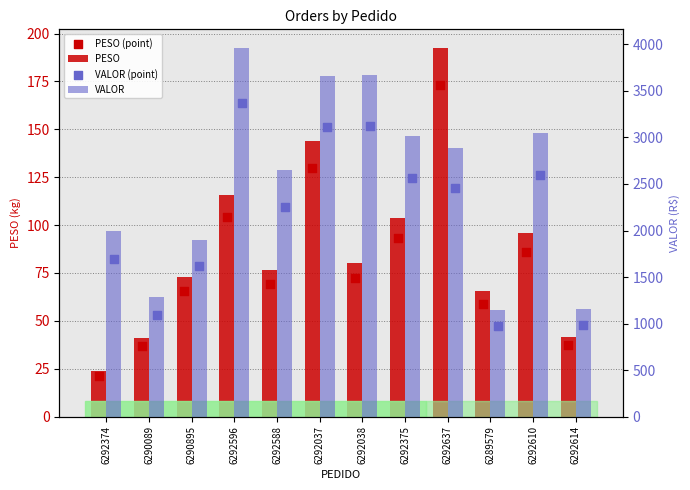

What are all the series names shown in the legend?

PESO, PESO (point), VALOR, VALOR (point)